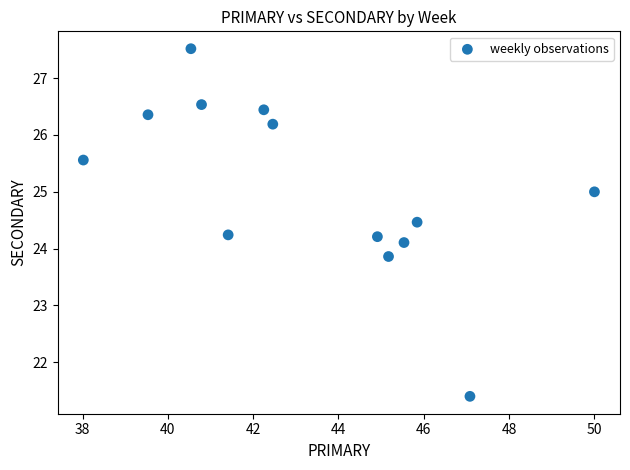

What is the range of X values (max minus min)?

12.0